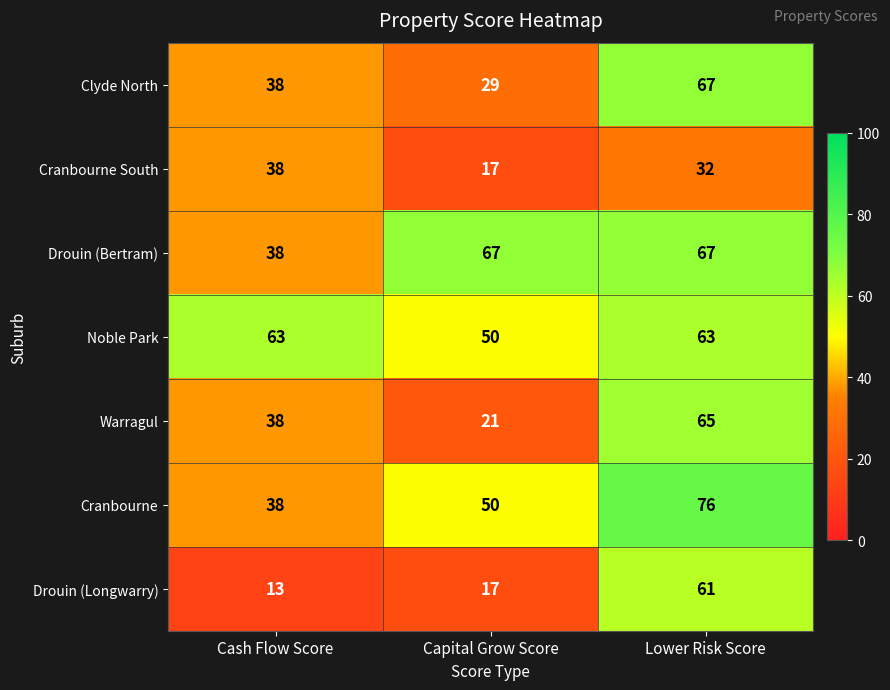

Which series has the largest range (max minus min)?

Drouin (Longwarry)